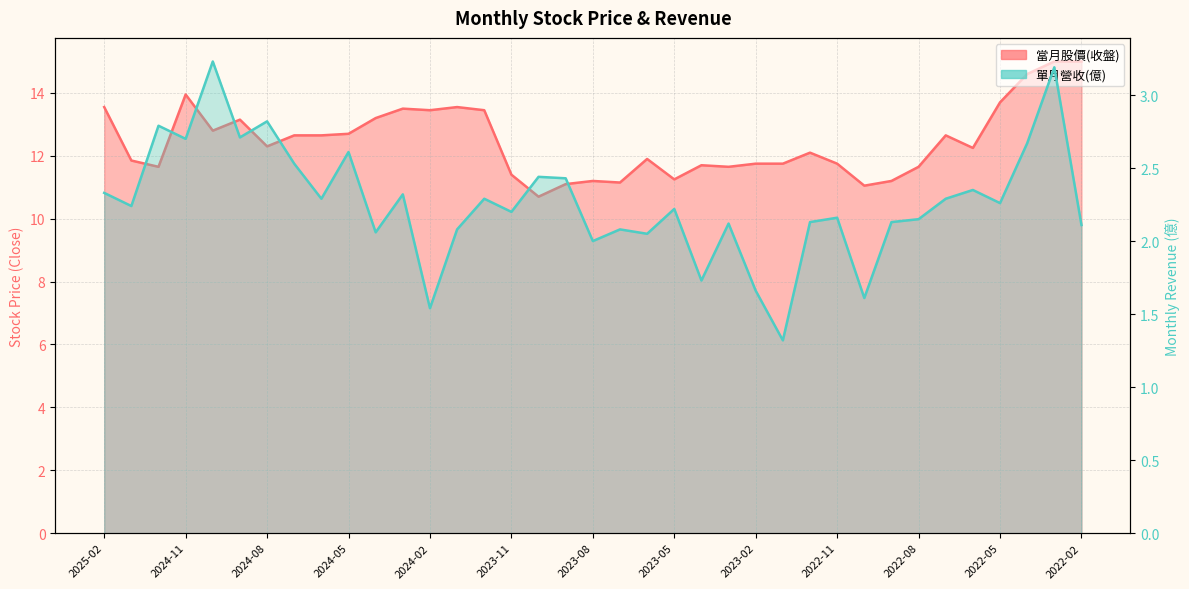

Reading right to left, list all the values displayed in this chart.

當月股價(收盤): 15.0	15.0	14.6	13.7	12.2	12.7	11.7	11.2	11.1	11.8	12.1	11.8	11.8	11.7	11.7	11.2	11.9	11.2	11.2	11.1	10.7	11.4	13.4	13.6	13.4	13.5	13.2	12.7	12.7	12.7	12.3	13.2	12.8	13.9	11.7	11.8	13.6
單月營收(億): 2.1	3.2	2.7	2.3	2.4	2.3	2.1	2.1	1.6	2.2	2.1	1.3	1.7	2.1	1.7	2.2	2.0	2.1	2.0	2.4	2.4	2.2	2.3	2.1	1.5	2.3	2.1	2.6	2.3	2.5	2.8	2.7	3.2	2.7	2.8	2.2	2.3